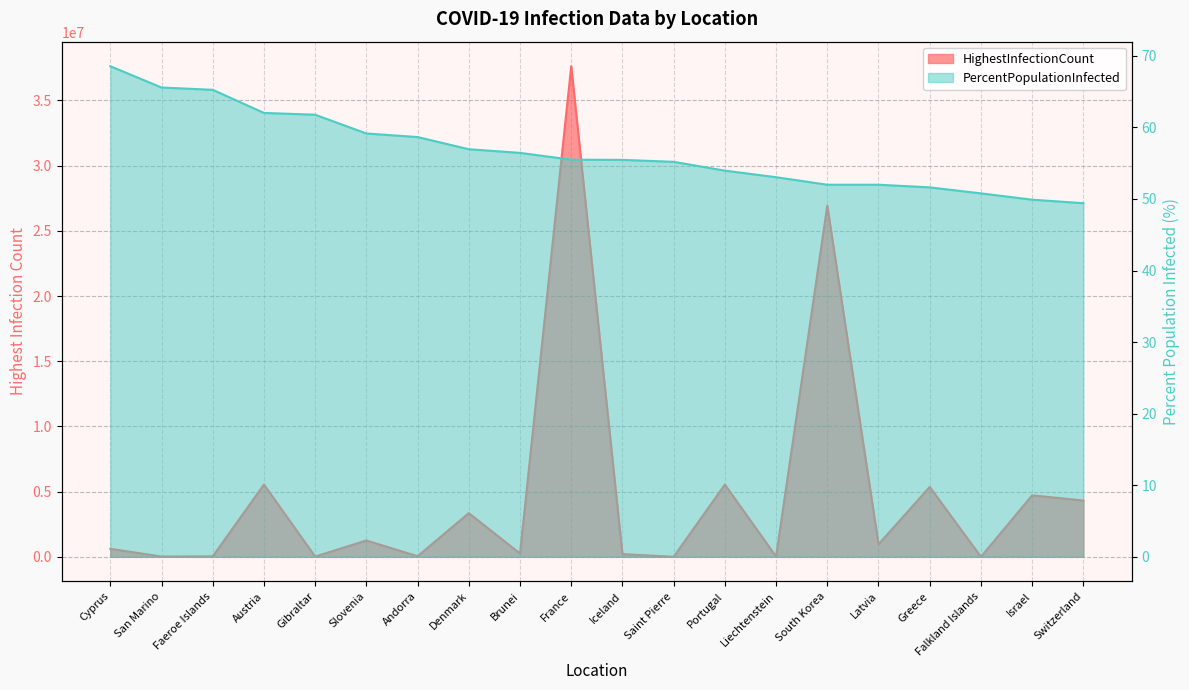

What is the label of the 3rd point from the right?

Falkland Islands